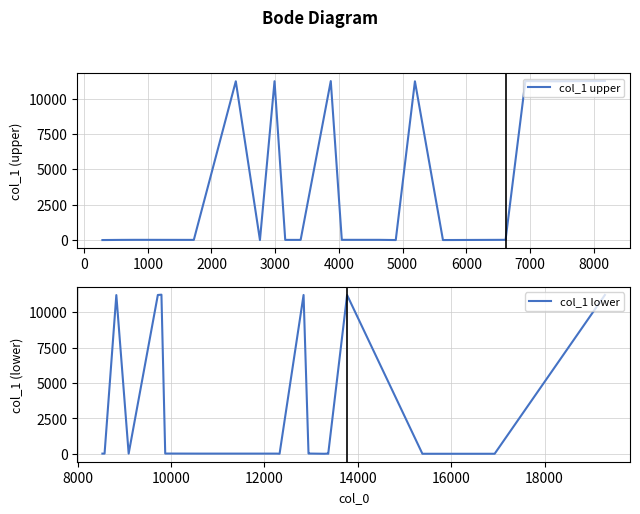

Which series has the widest spread of values?

col_1 lower